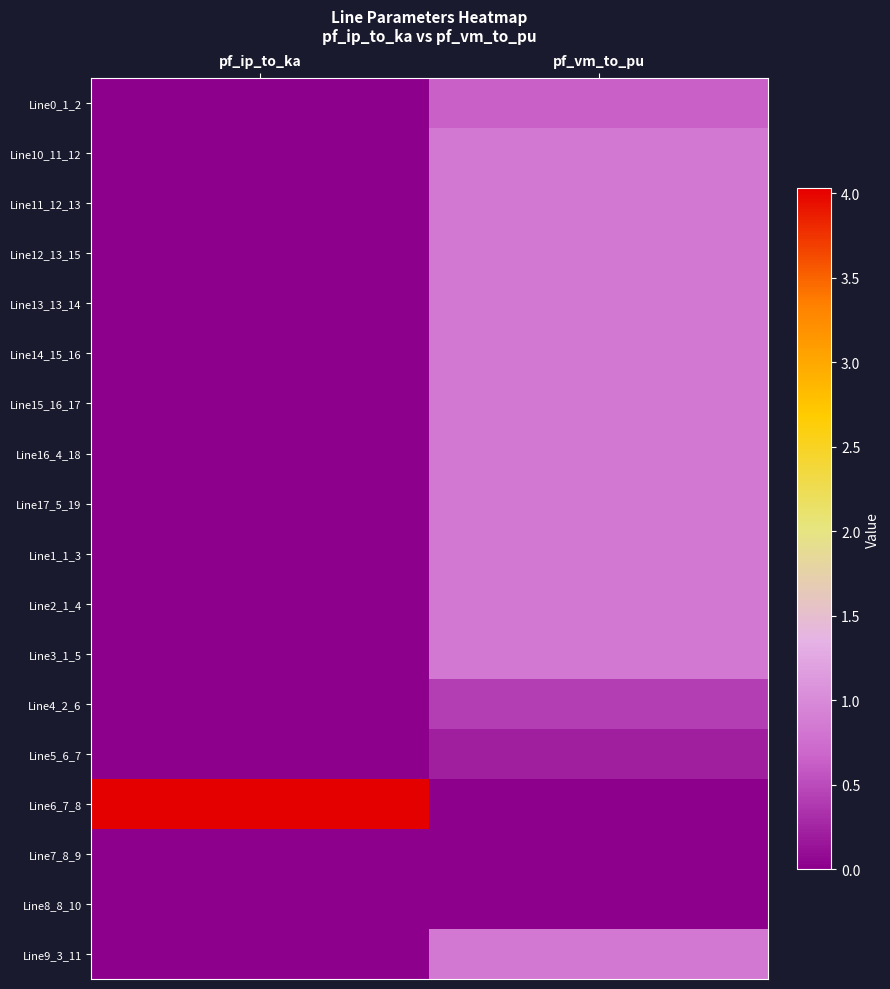

Which series has the largest range (max minus min)?

Line6_7_8